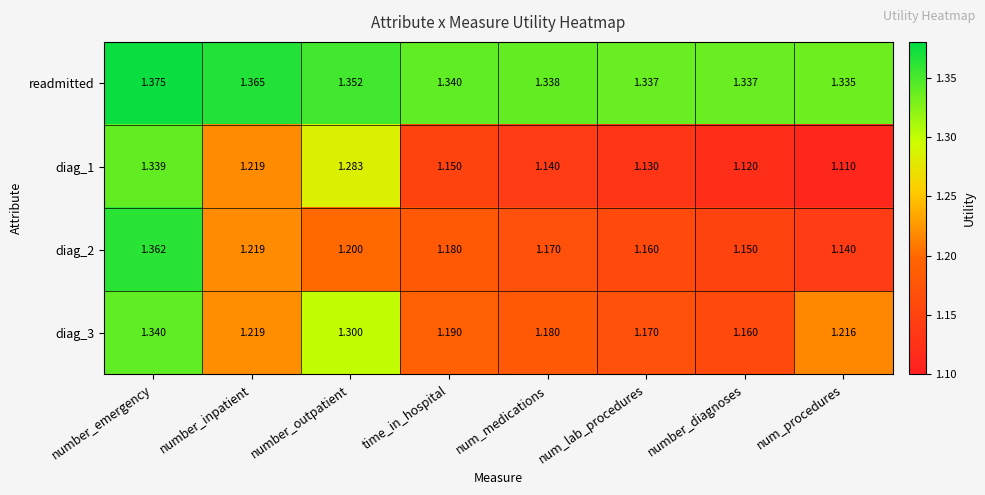

Which series changed the most between number_outpatient and num_lab_procedures?

diag_1